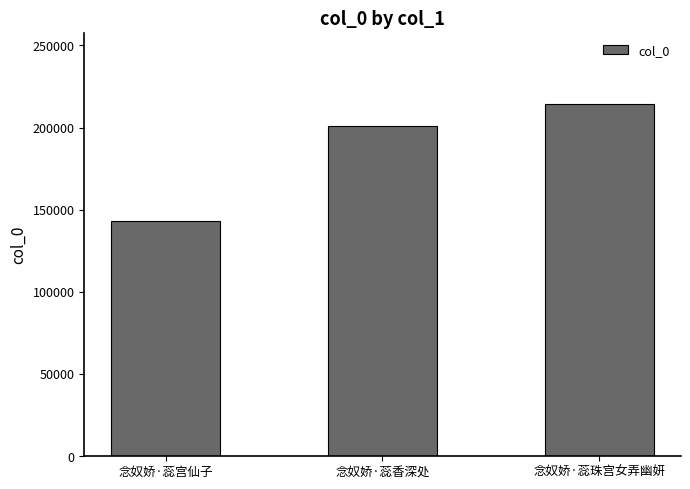

Which category has the lowest value across all series?

念奴娇·蕊宫仙子